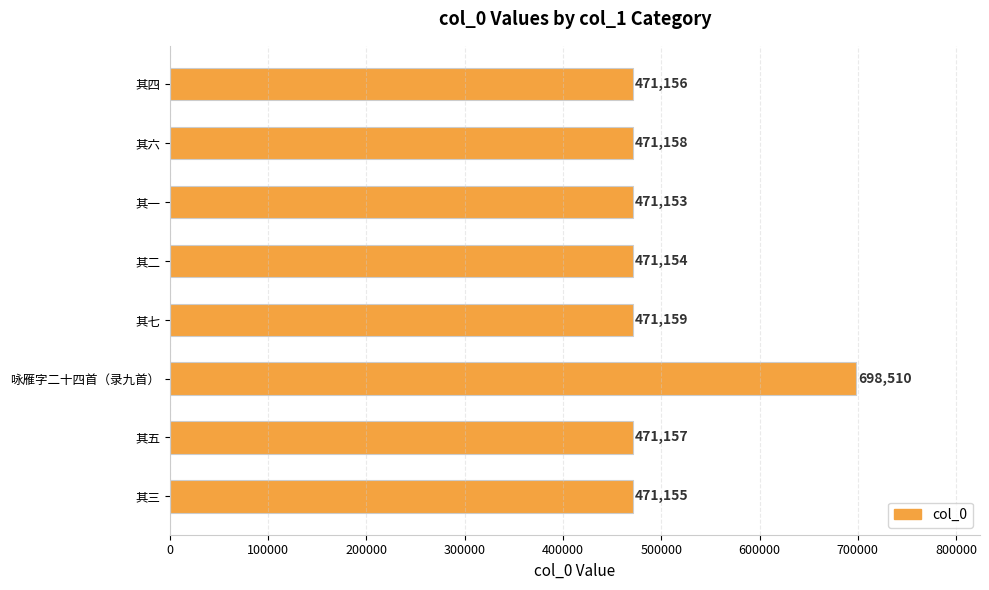

Reading top to bottom, what are all the values shown in this chart?

471156	471158	471153	471154	471159	698510	471157	471155